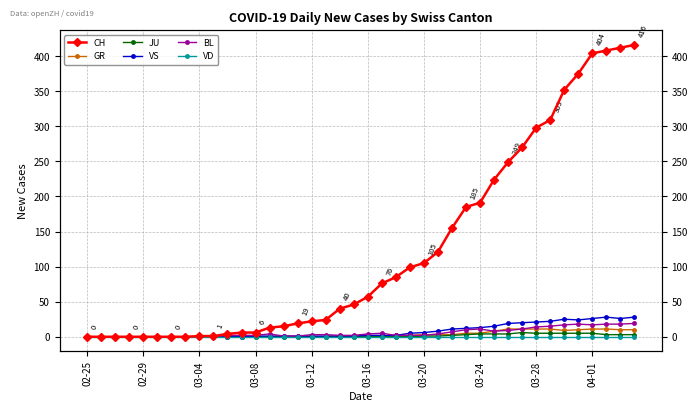

What position from the left is 26?

27